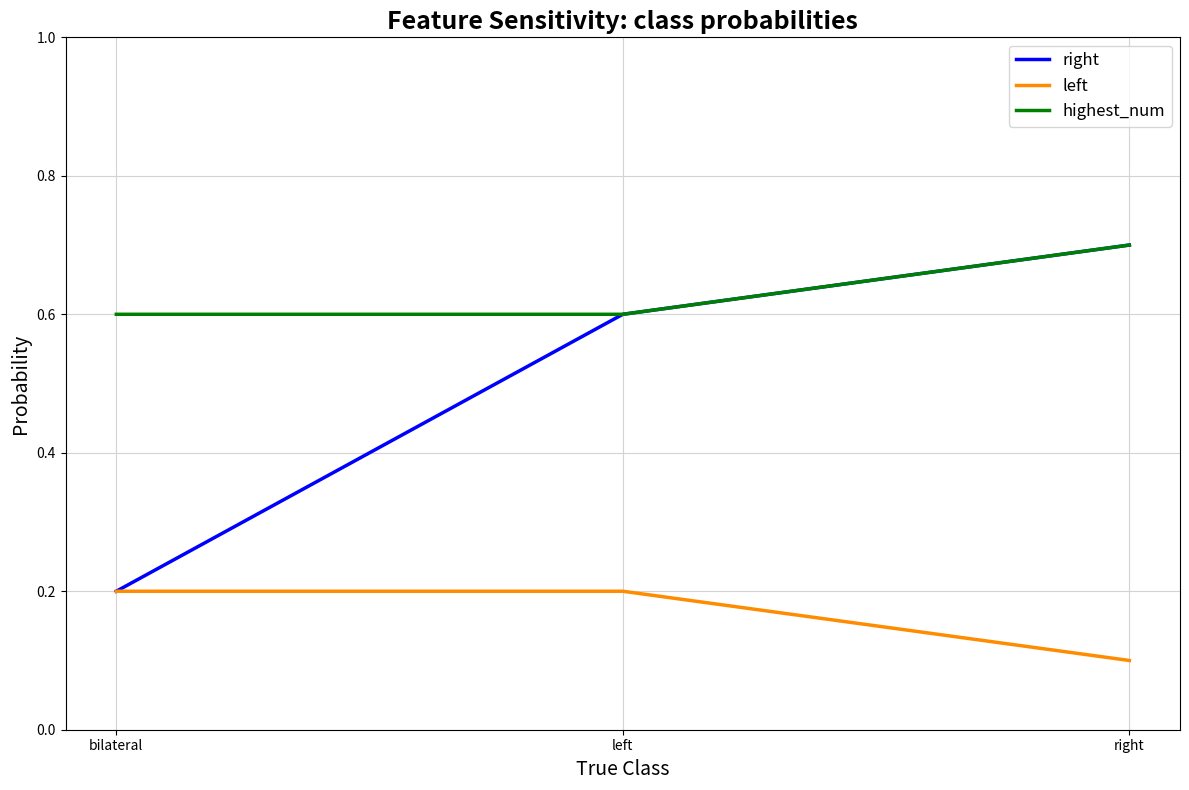

What is the sum of the highest_num values at bilateral and left?

1.2